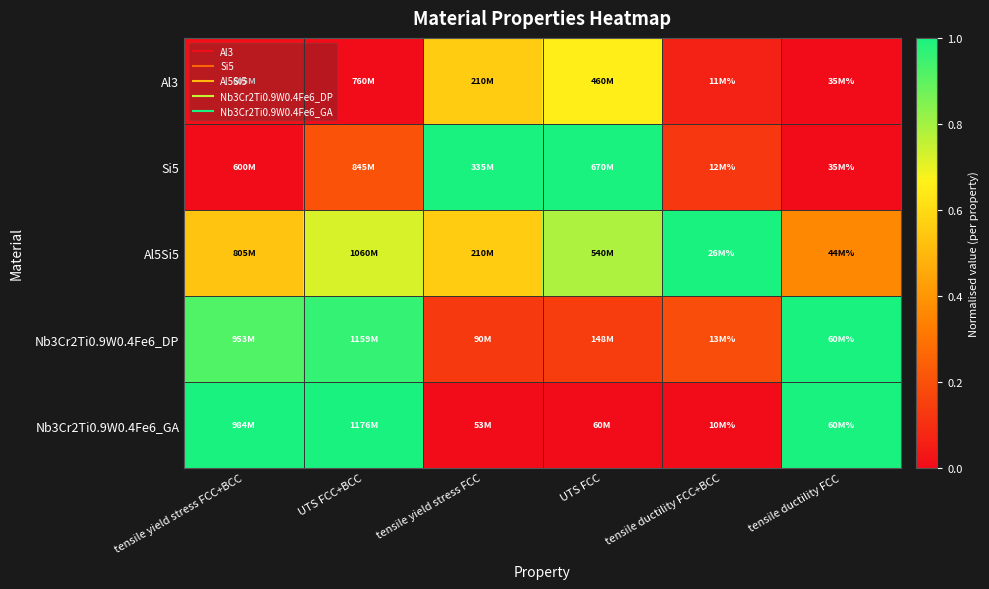

At how many categories does at least one series exceed 0?

6